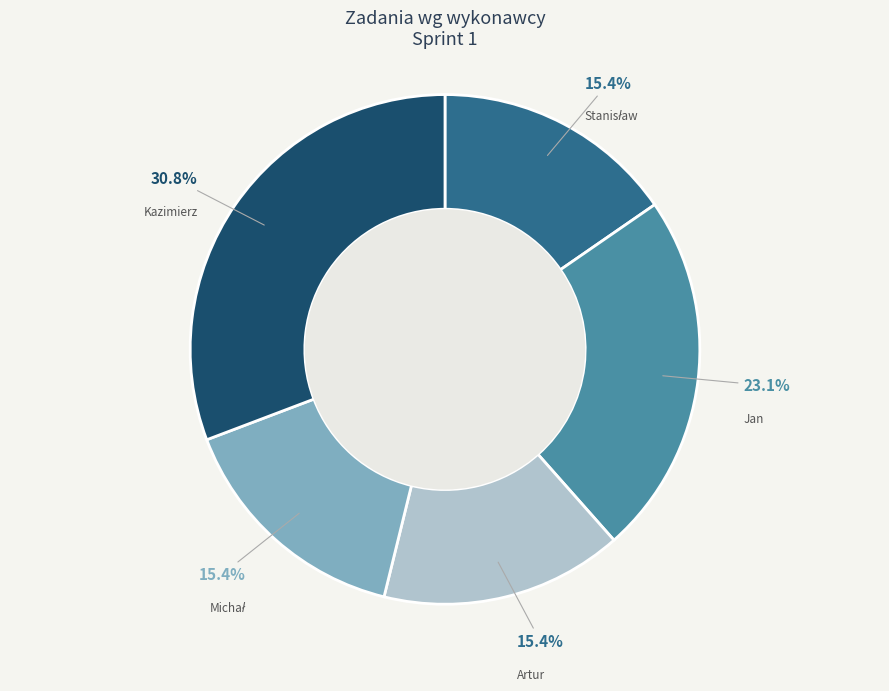

Is it true that Jan is 23% of the pie?

True